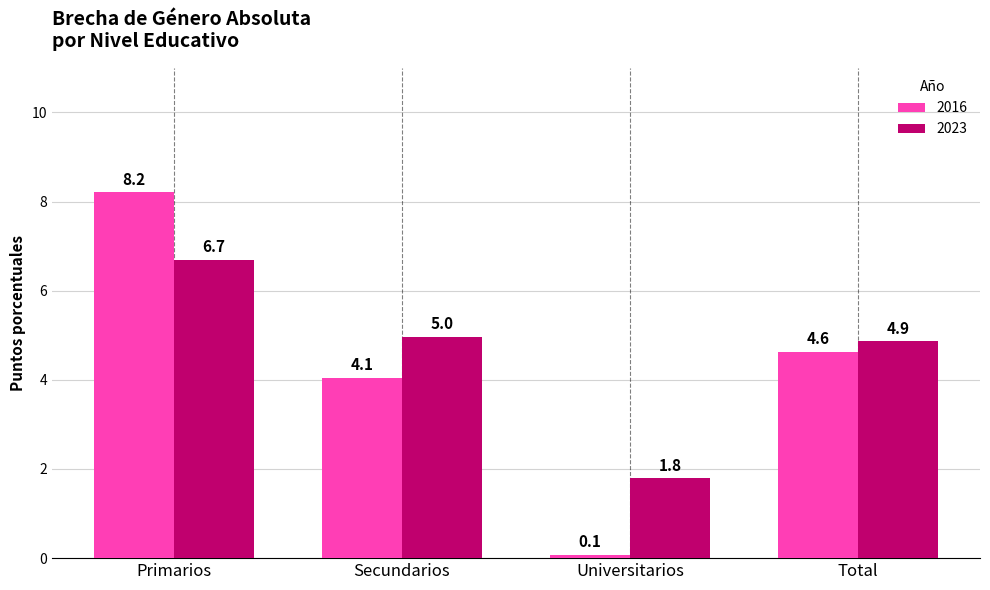

Where does the 2016 series first go above 4?

Primarios